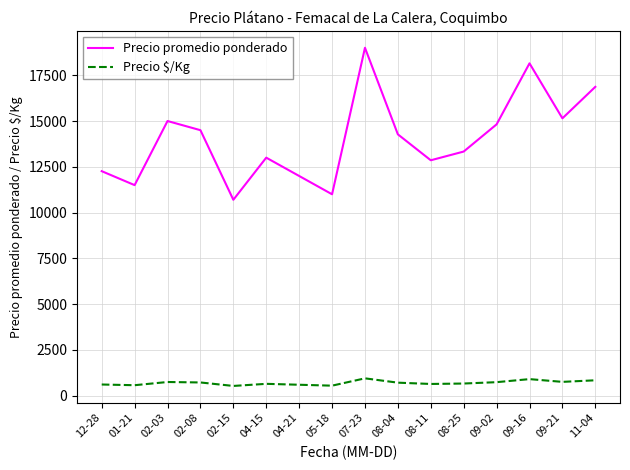

At 11-04, list the series in order from largest to smallest.

Precio promedio ponderado, Precio $/Kg